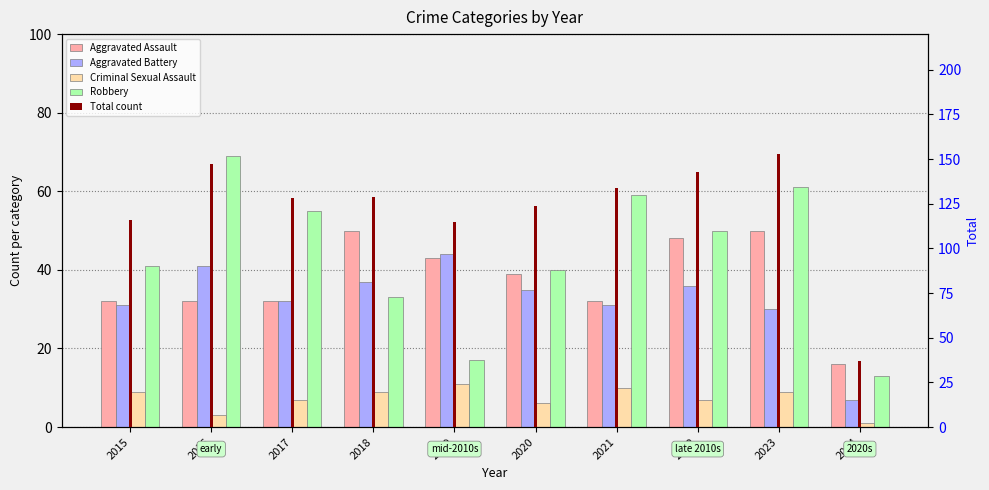

Between 2017 and 2019, which is larger?

2019